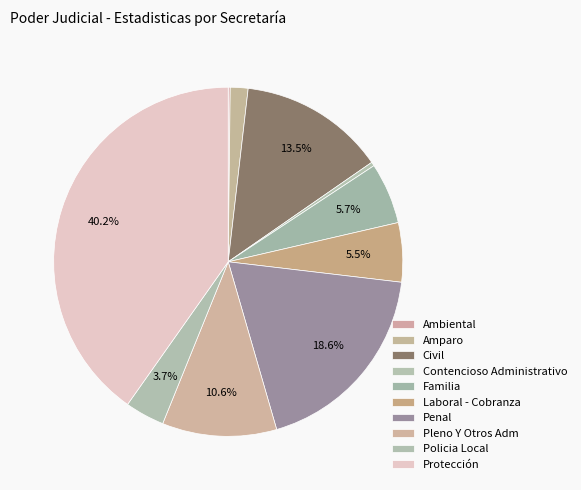

Which slice is the largest?

Protección